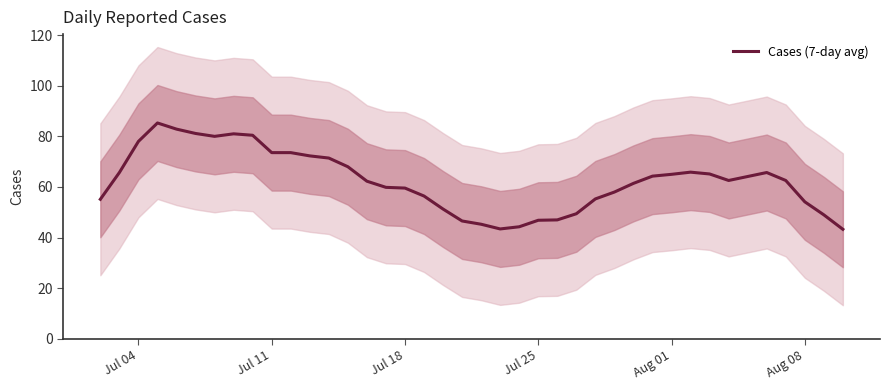

How many distinct data groups are displayed?

1